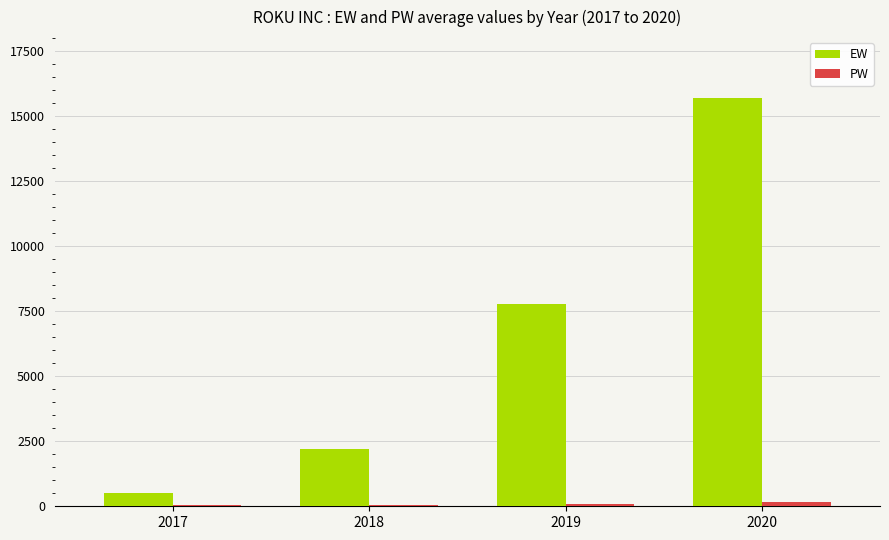

Which series has the largest total across all categories?

EW